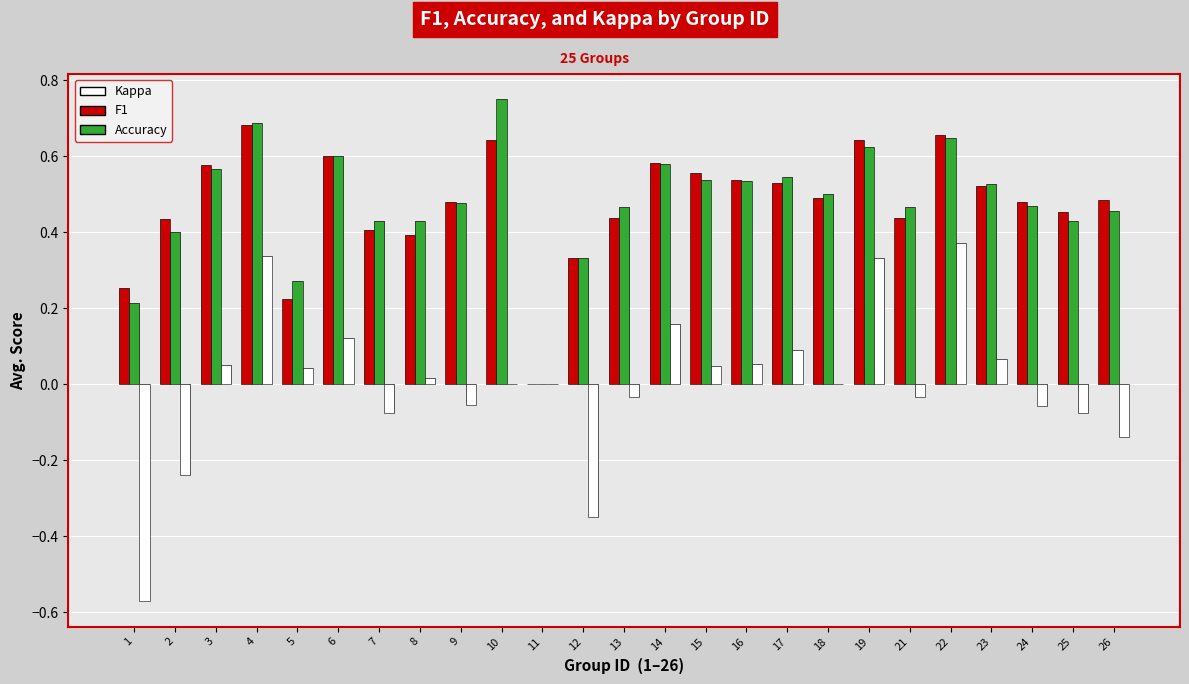

What is the sum of all accuracy values?

11.9